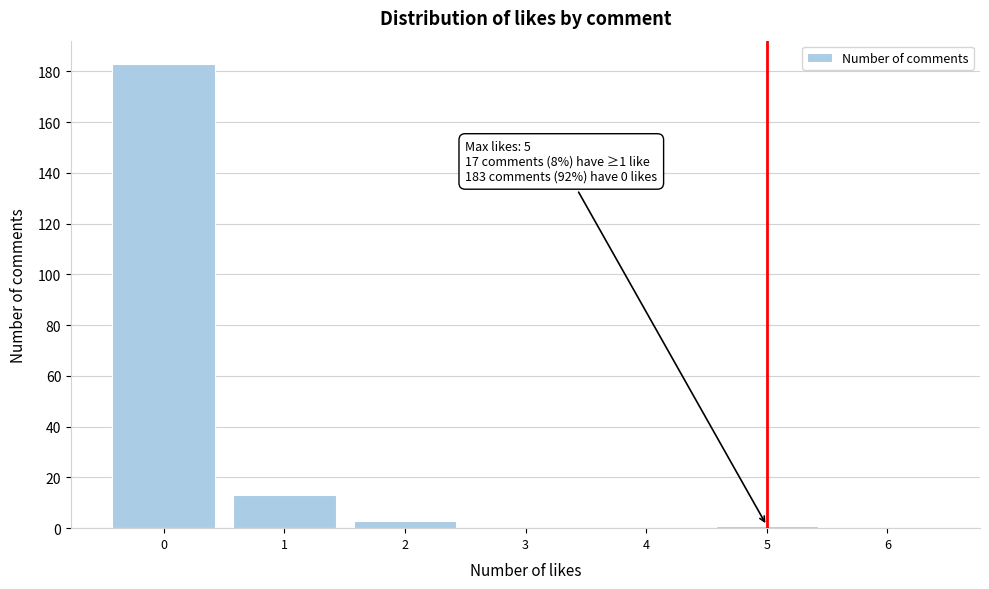

Which range on the x-axis has the tallest bar?

-0.5 to 0.5